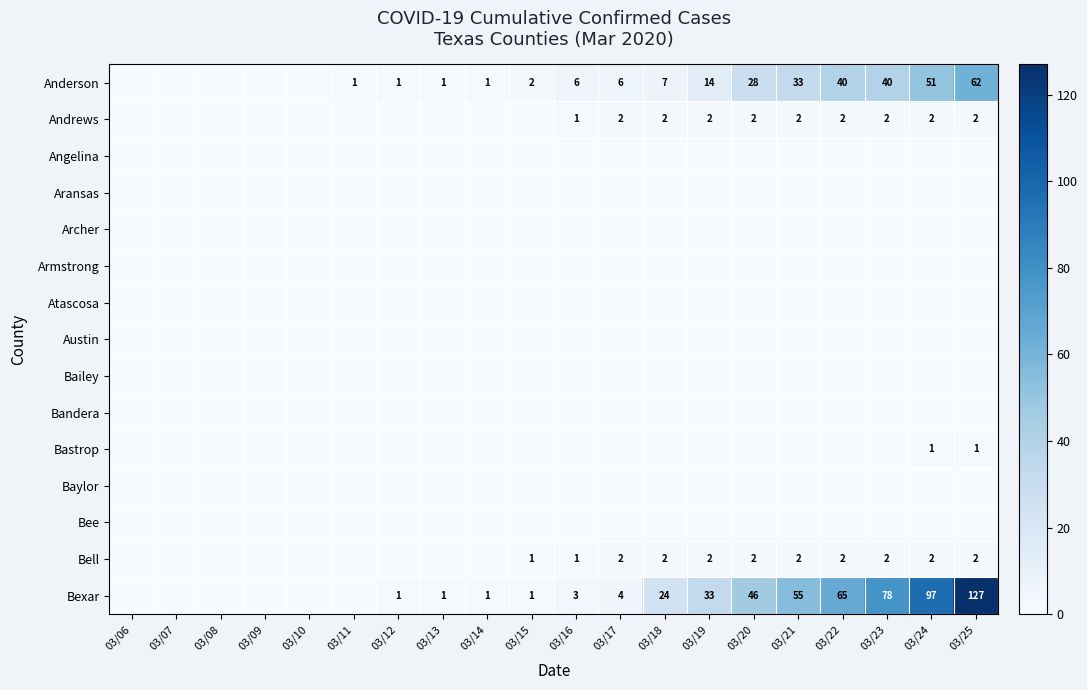

The value of Bexar at 03/22 is 88. True or false?

False